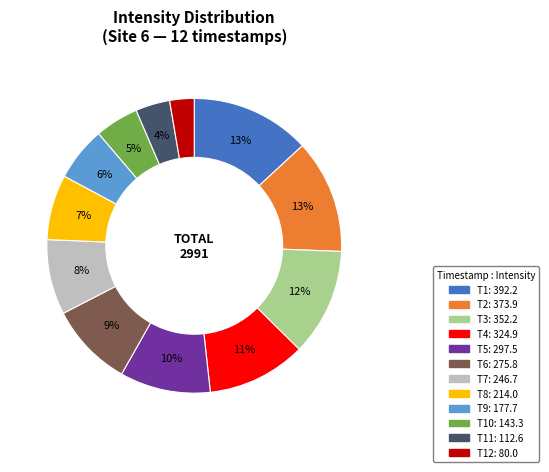

To the nearest percent, what is the difference between the largest and smallest slice percentages?

10%